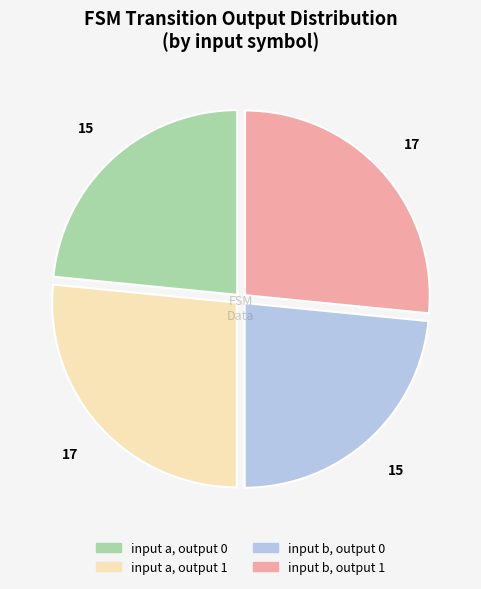

Is there any slice that represents more than half of the pie?

No